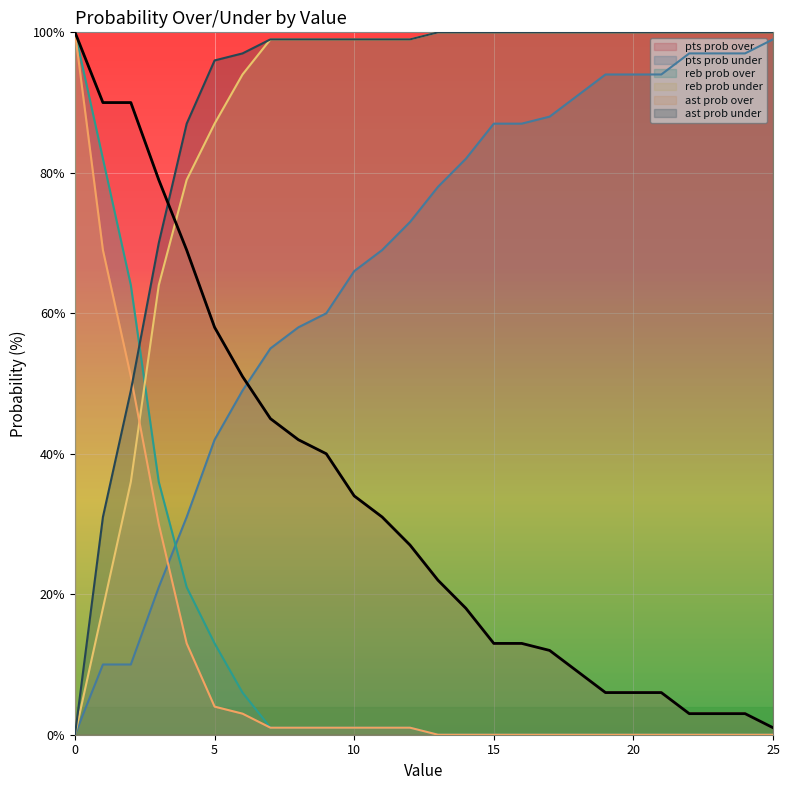

Rank the categories by ast prob over value from highest to lowest.

0, 1, 2, 3, 4, 5, 6, 7, 8, 9, 10, 11, 12, 13, 14, 15, 16, 17, 18, 19, 20, 21, 22, 23, 24, 25